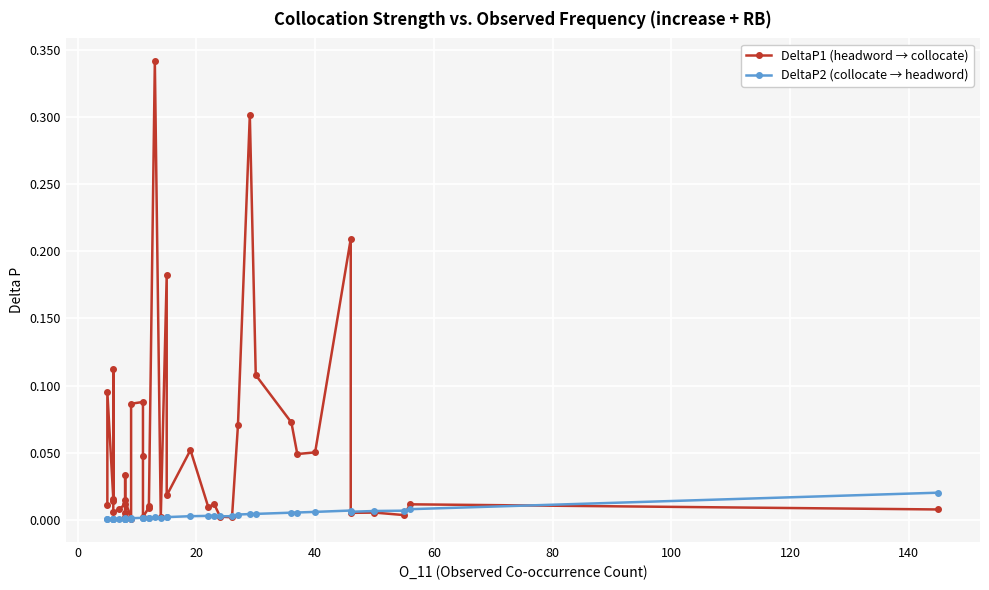

True or false: DeltaP1 (headword → collocate) and DeltaP2 (collocate → headword) intersect in this chart.

True